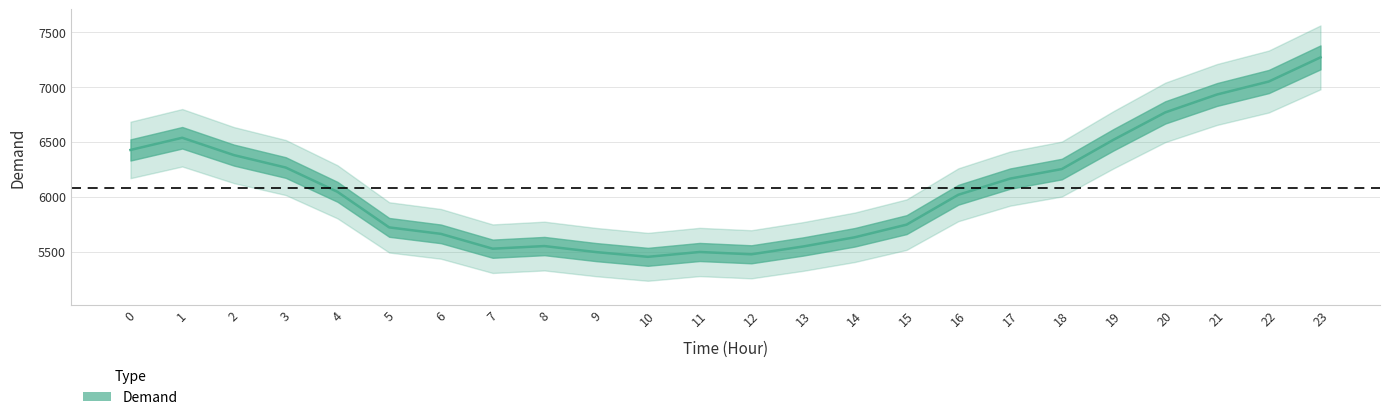

What is the smallest value displayed?

5454